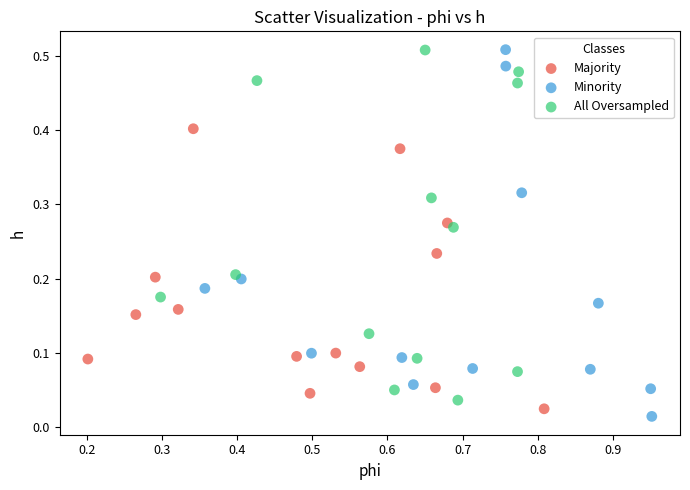

Which series contains the lowest Y value?

Minority